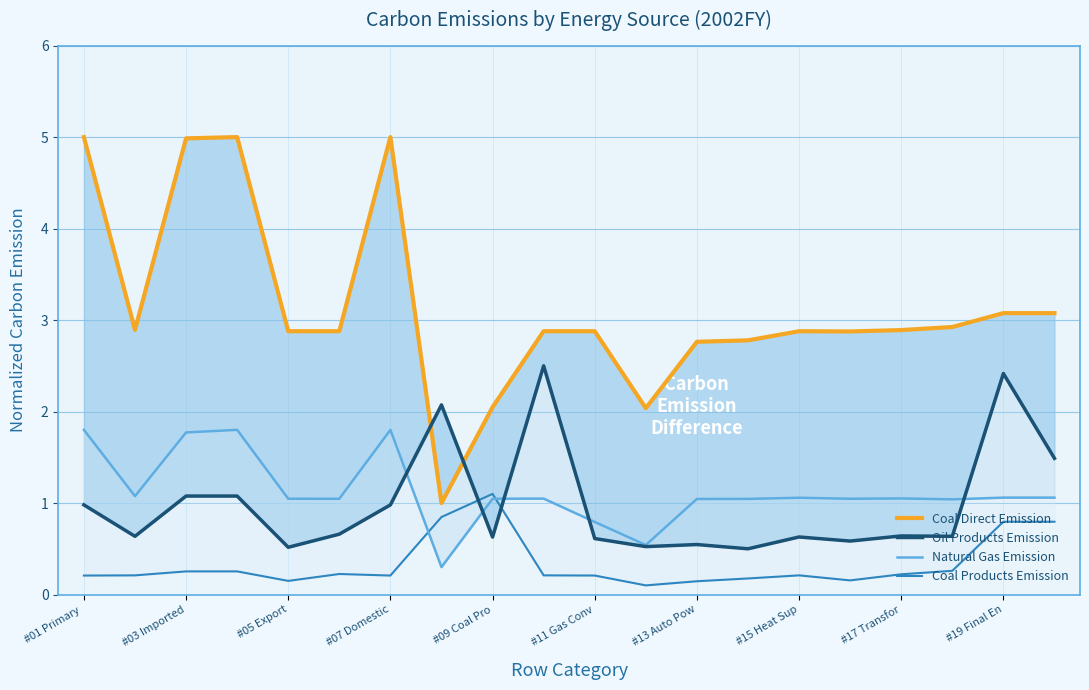

In Coal Direct Emission, how many points are lower than both neighbors (excluding endpoints)?

5